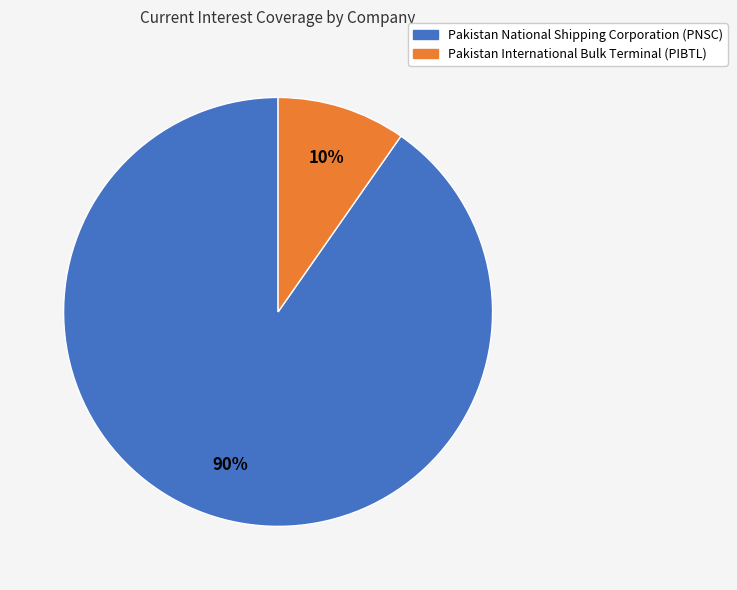

Rank the categories by value from lowest to highest.

Pakistan International Bulk Terminal (PIBTL), Pakistan National Shipping Corporation (PNSC)